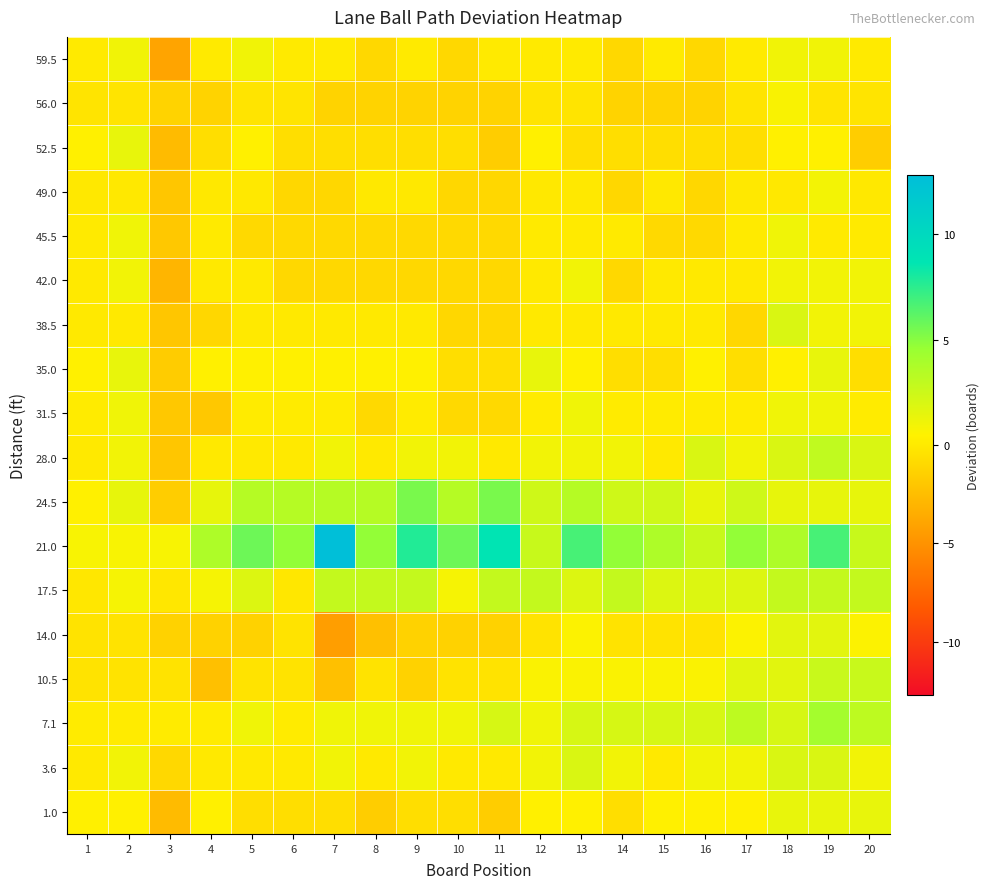

Which series changed the most between 6 and 9?

21.0